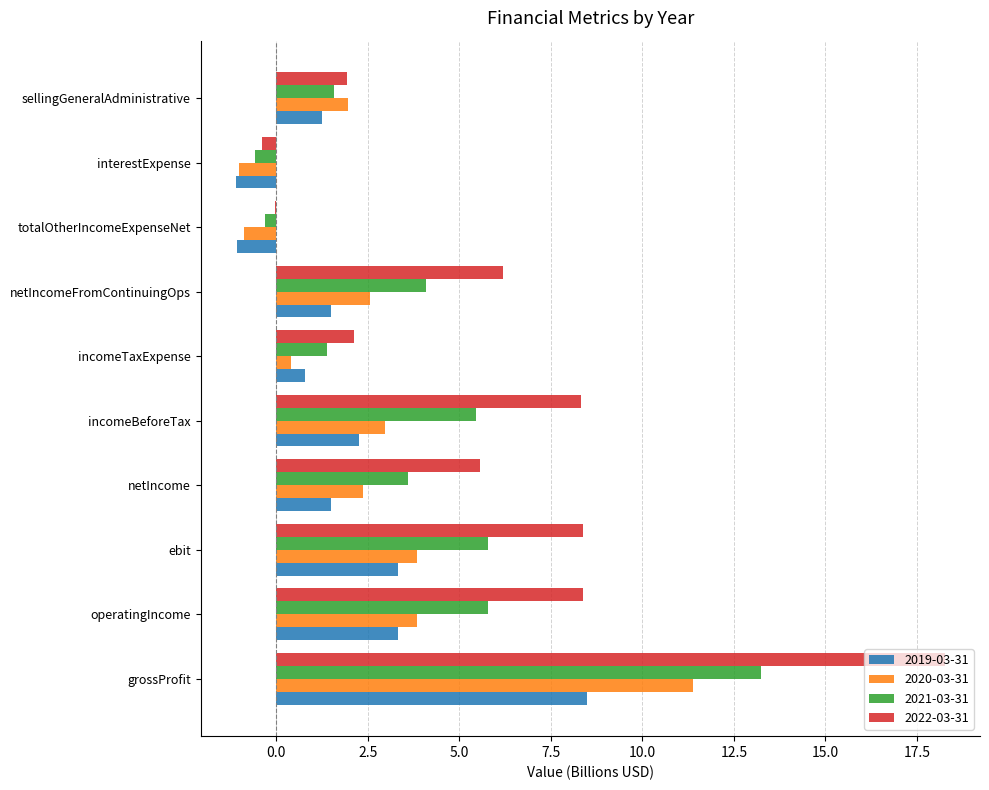

Count the number of data series in this chart.

4